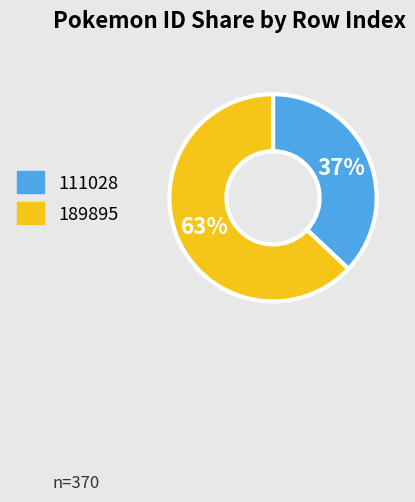

Is the sum of 111028 and 189895 greater than half?

Yes